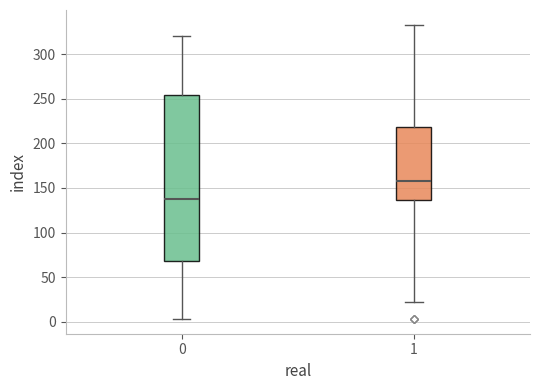

Reading left to right, read every box against the y-axis: the position of its median line, the range the box covers, and the ends of its whiskers. The values are not printed on the chart, so give them approximately, as read against the axis.

0: median 140, box 70 to 255, whiskers 5 to 320
1: median 160, box 135 to 220, whiskers 20 to 335